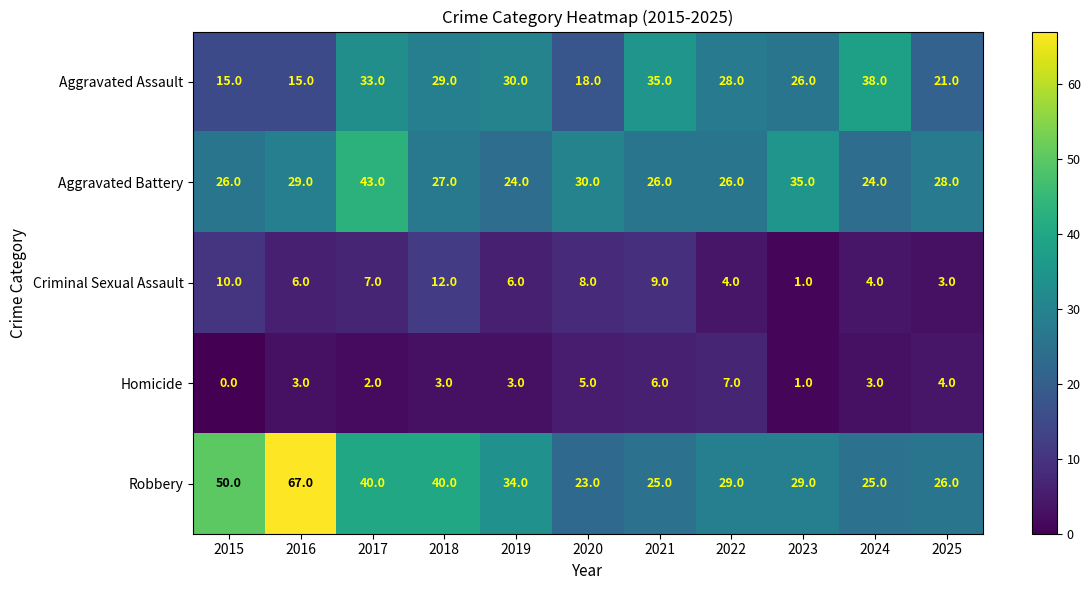

What is the difference between the maximum and minimum values in the Homicide series?

7